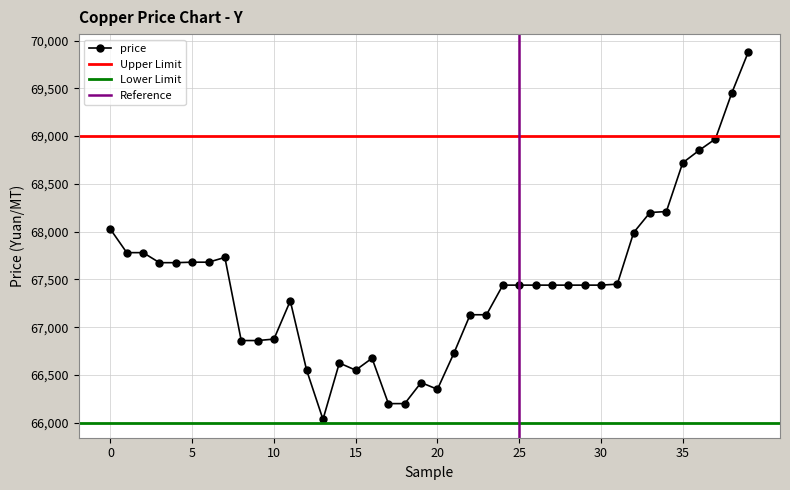

How many values in the price series are below 67440?

16